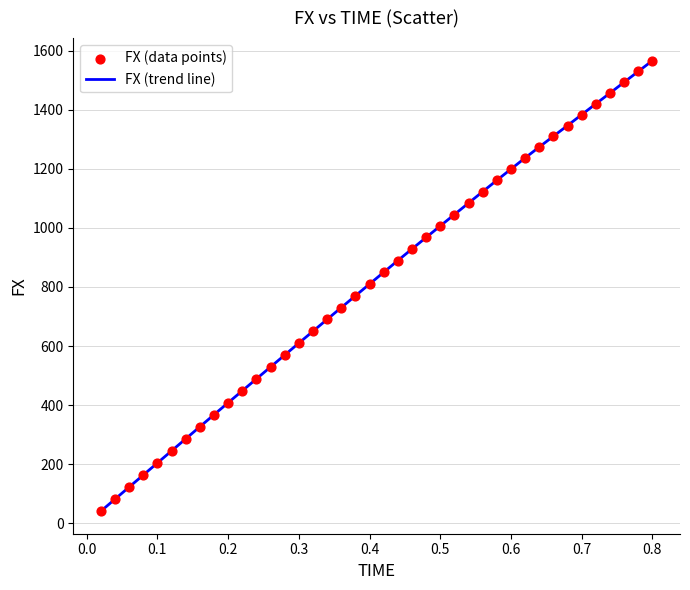

What is the smallest value displayed?

40.8